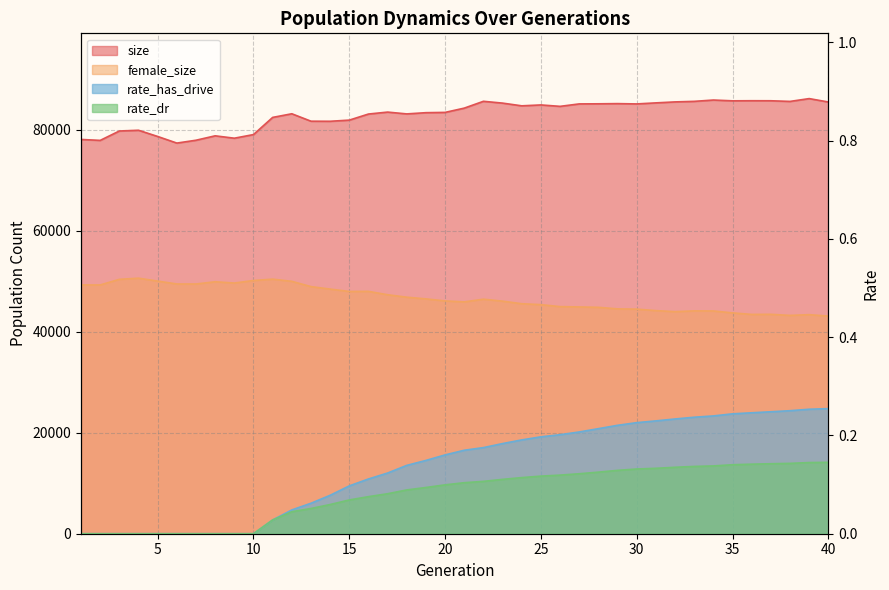

What is the greatest value displayed?

86185.0